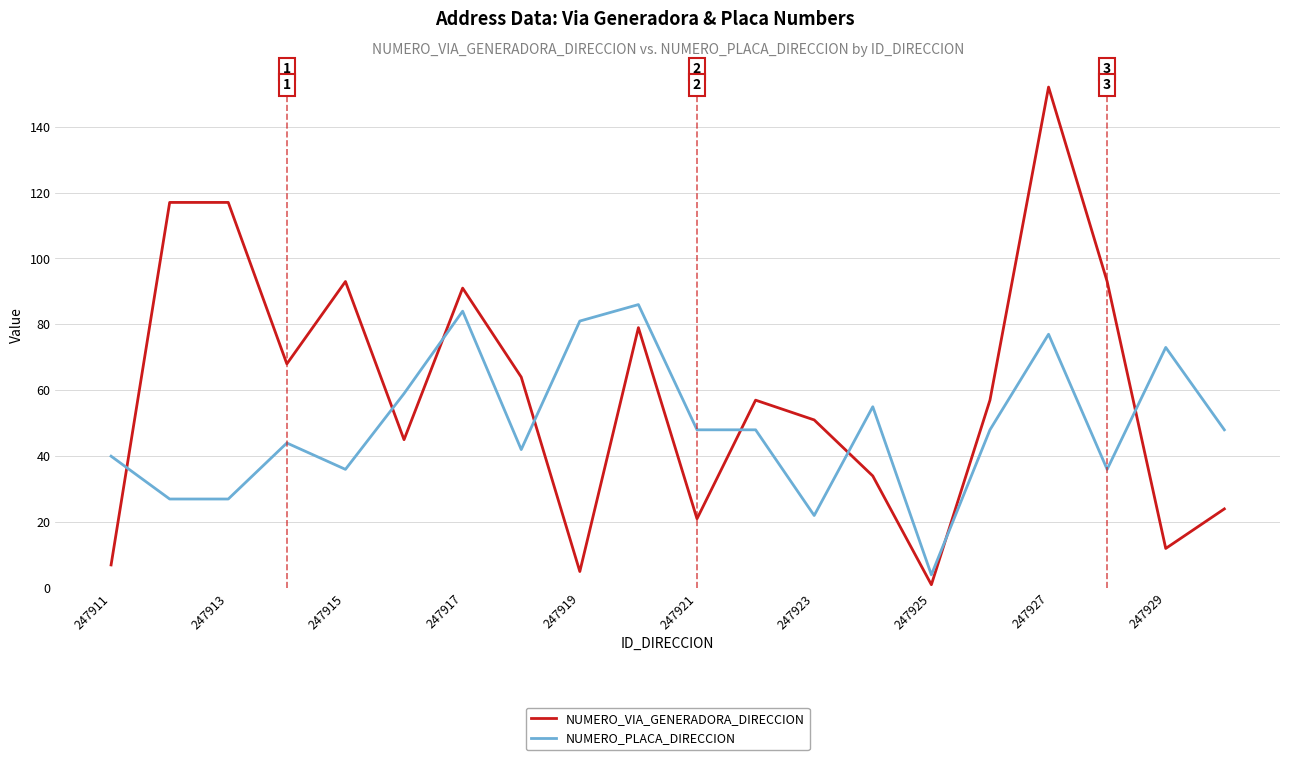

List the series in order of their overall mean, highest first.

NUMERO_VIA_GENERADORA_DIRECCION, NUMERO_PLACA_DIRECCION